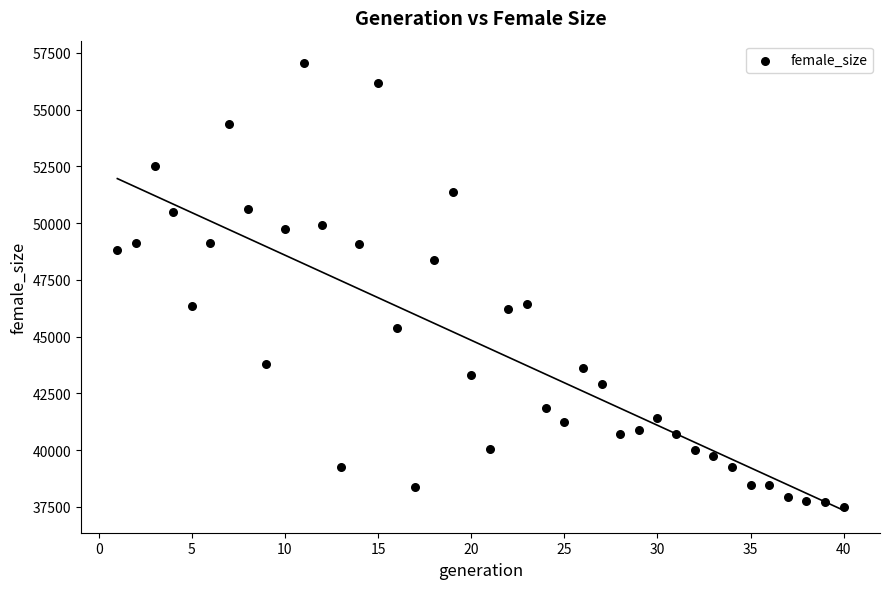

What is the range of Y values (max minus min)?

19572